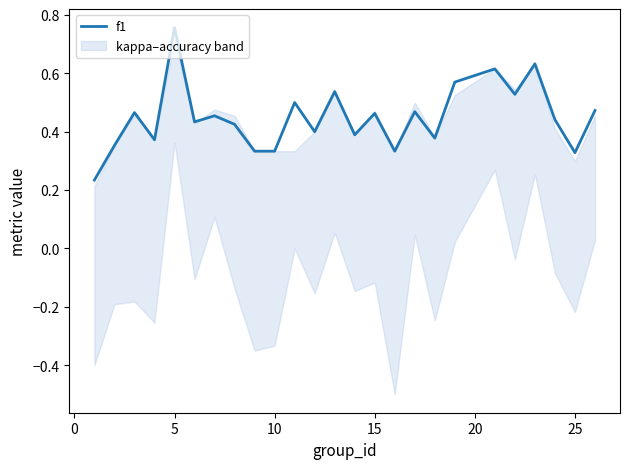

Which category has the highest value in the f1 series?

5